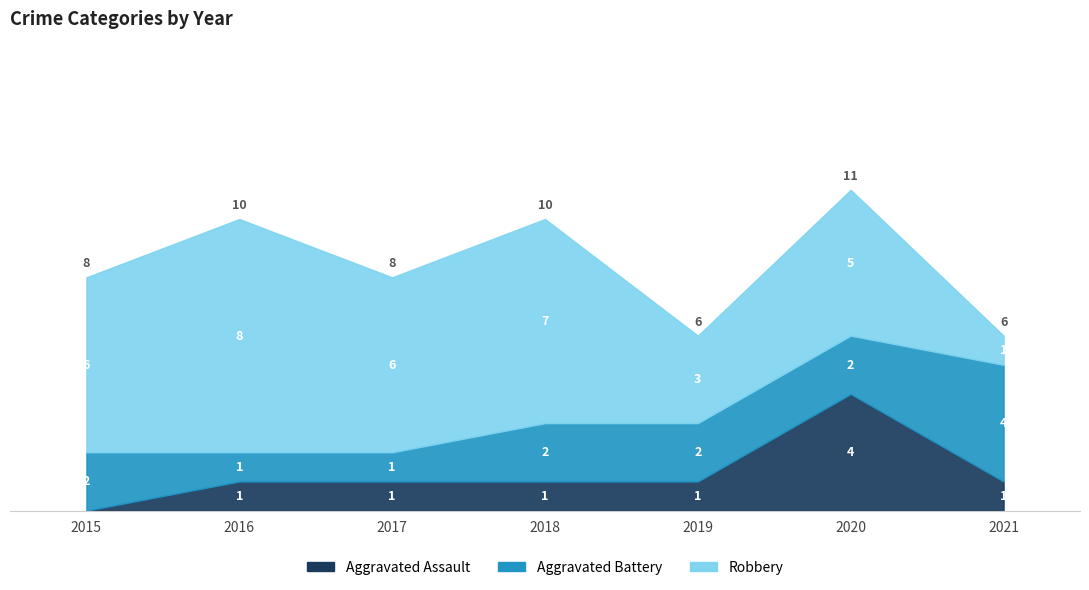

At which label is Aggravated Assault closest to 2?

2016